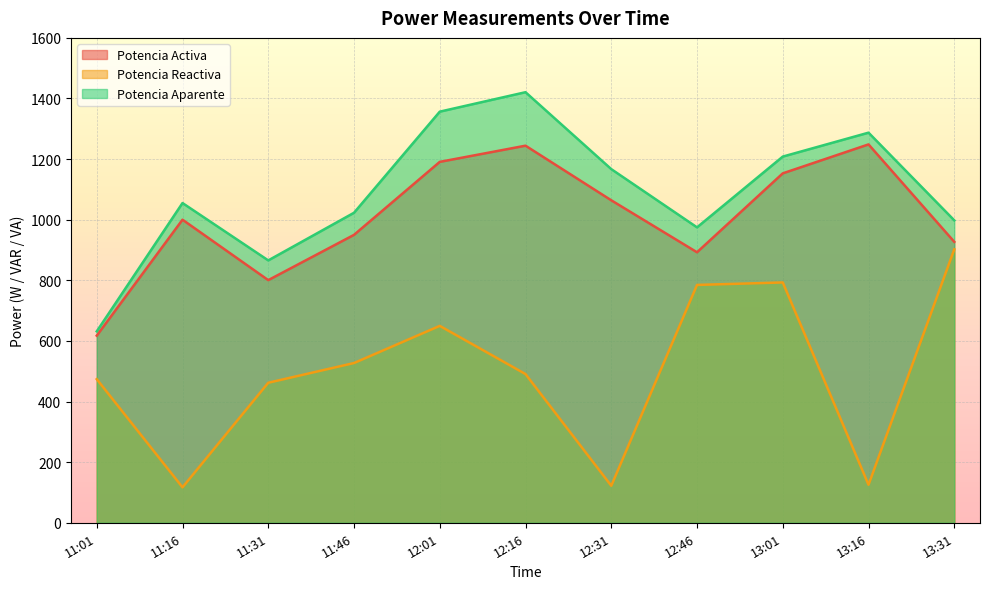

List the labels in order of Potencia Reactiva value, largest first.

13:31, 13:01, 12:46, 12:01, 11:46, 12:16, 11:01, 11:31, 13:16, 12:31, 11:16